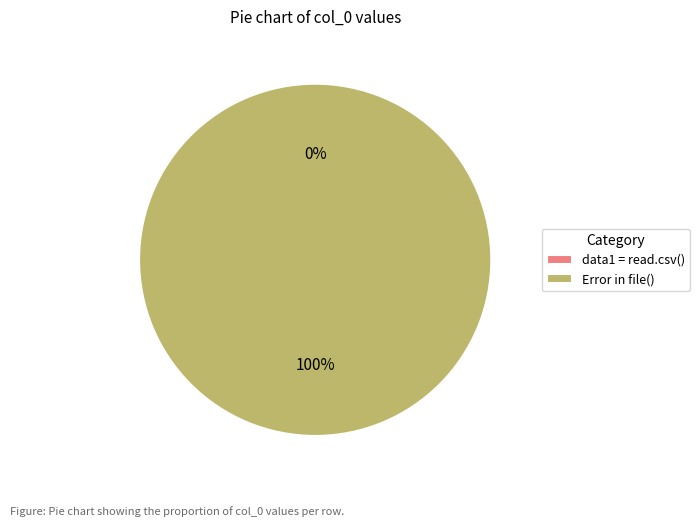

What is the largest slice in the pie chart?

Error in file()